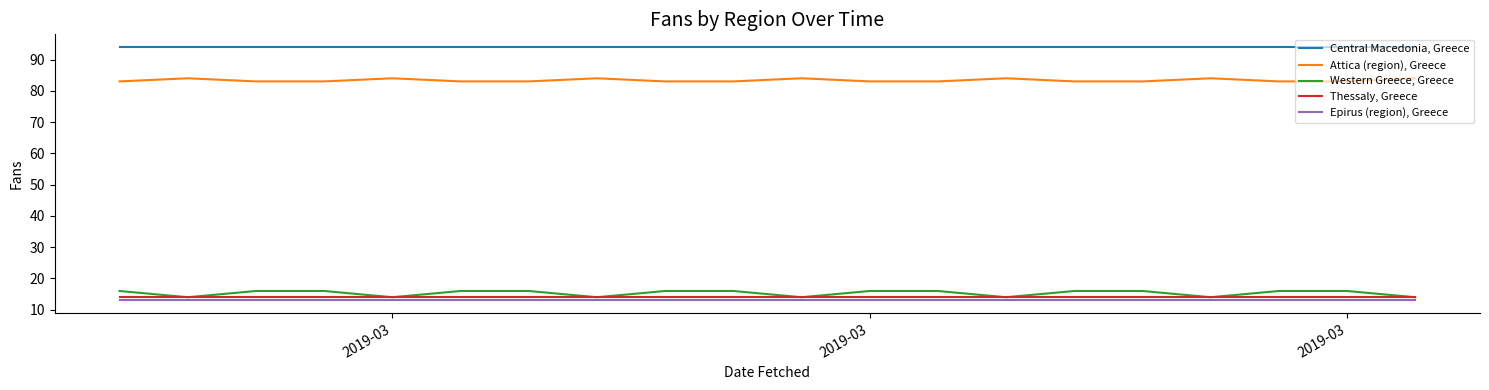

What is the highest value of the Central Macedonia, Greece series?

94